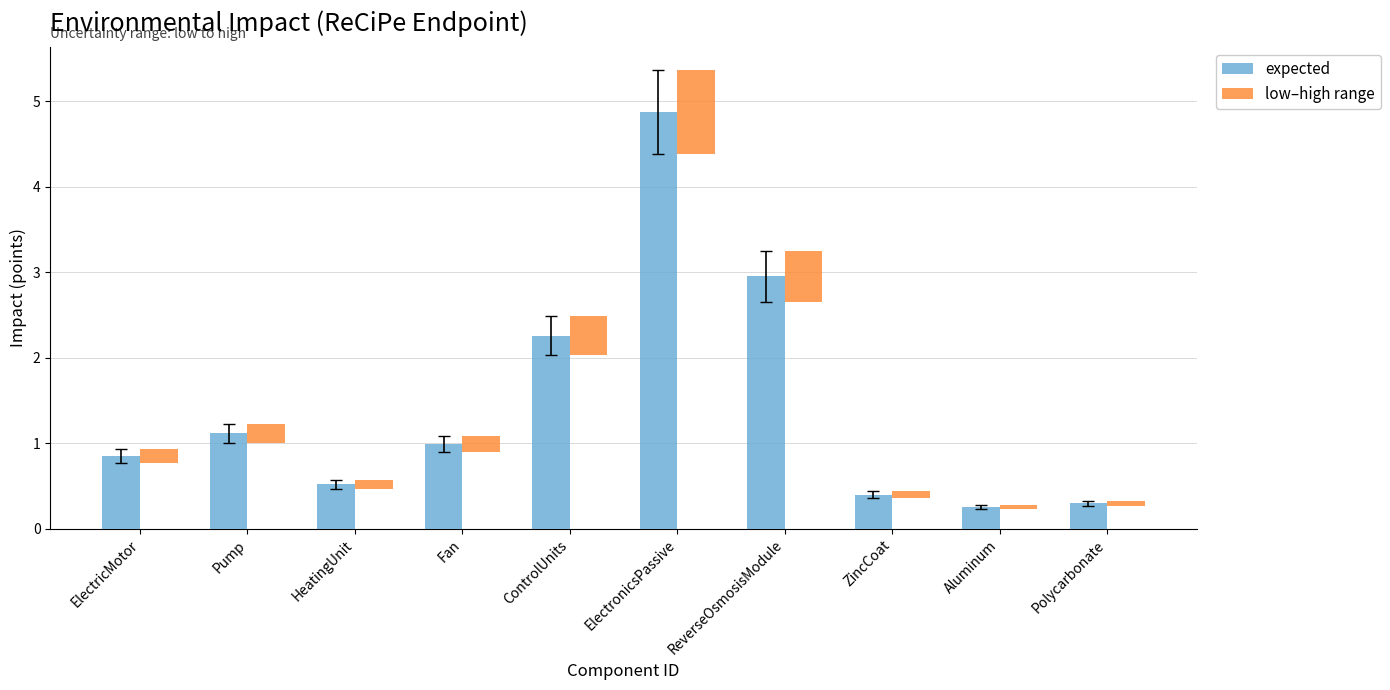

Which category has the lowest value in the low–high range series?

Aluminum